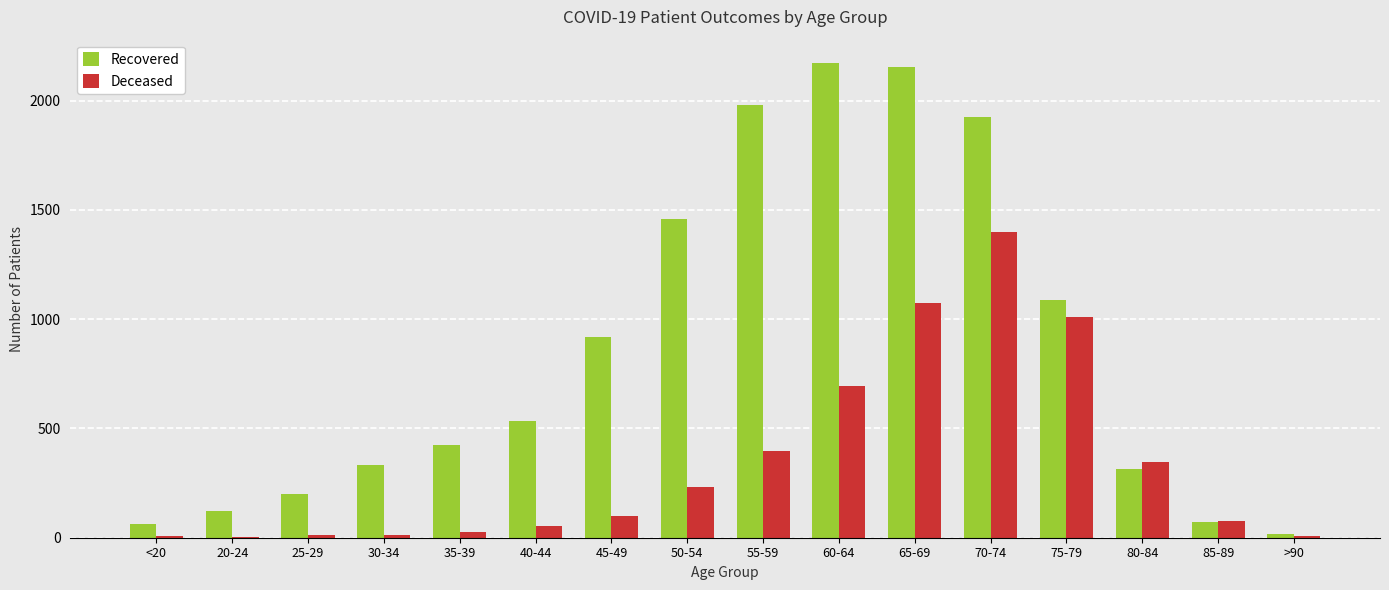

How many groups of bars are there?

16